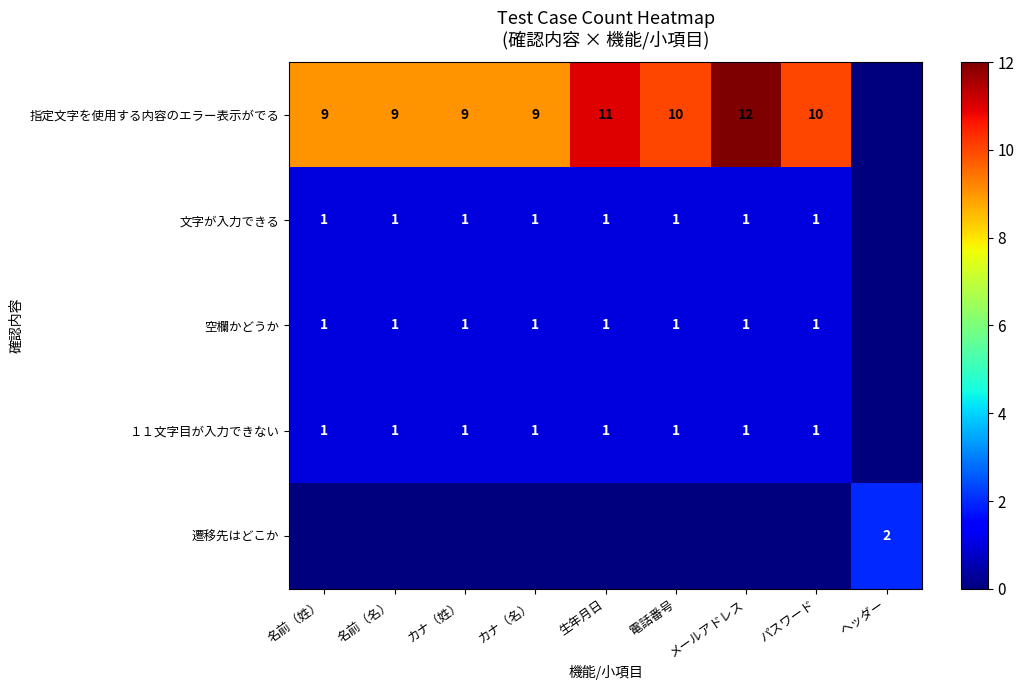

Is it true that 指定文字を使用する内容のエラー表示がでる equals 20 at 生年月日?

False